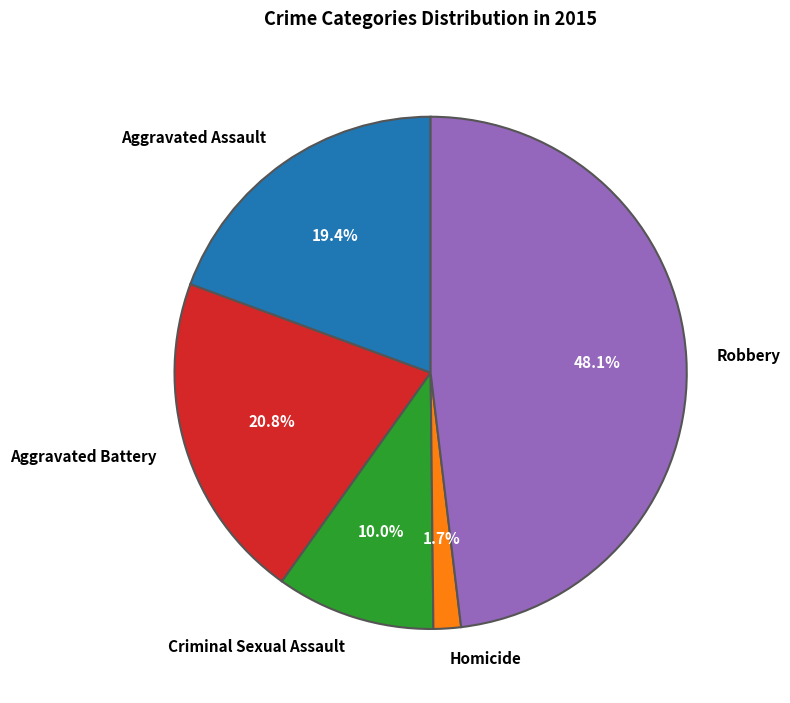

To the nearest percent, what portion does Aggravated Assault represent?

19%